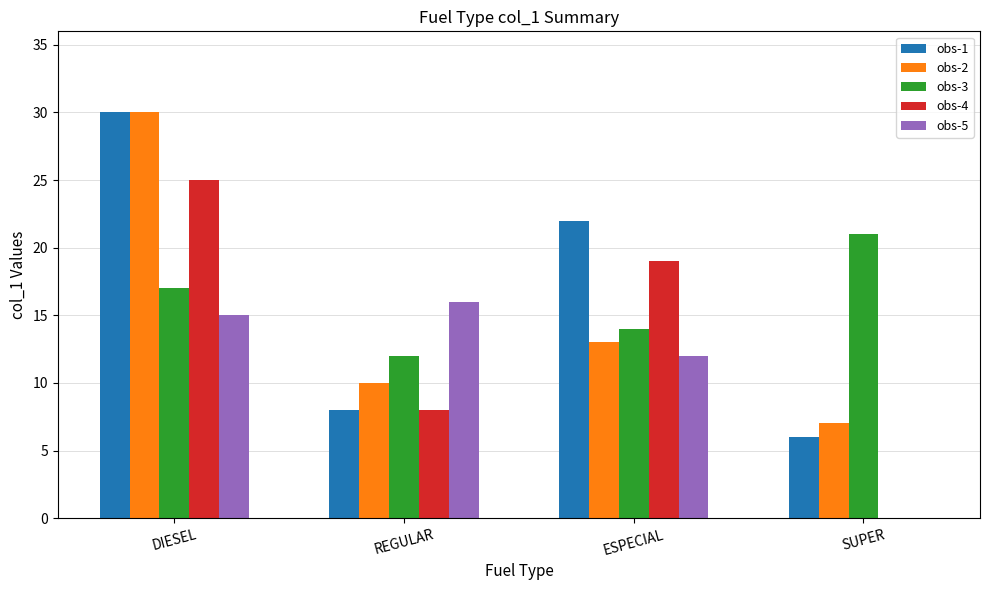

Is it true that obs-5 equals 16 at REGULAR?

True